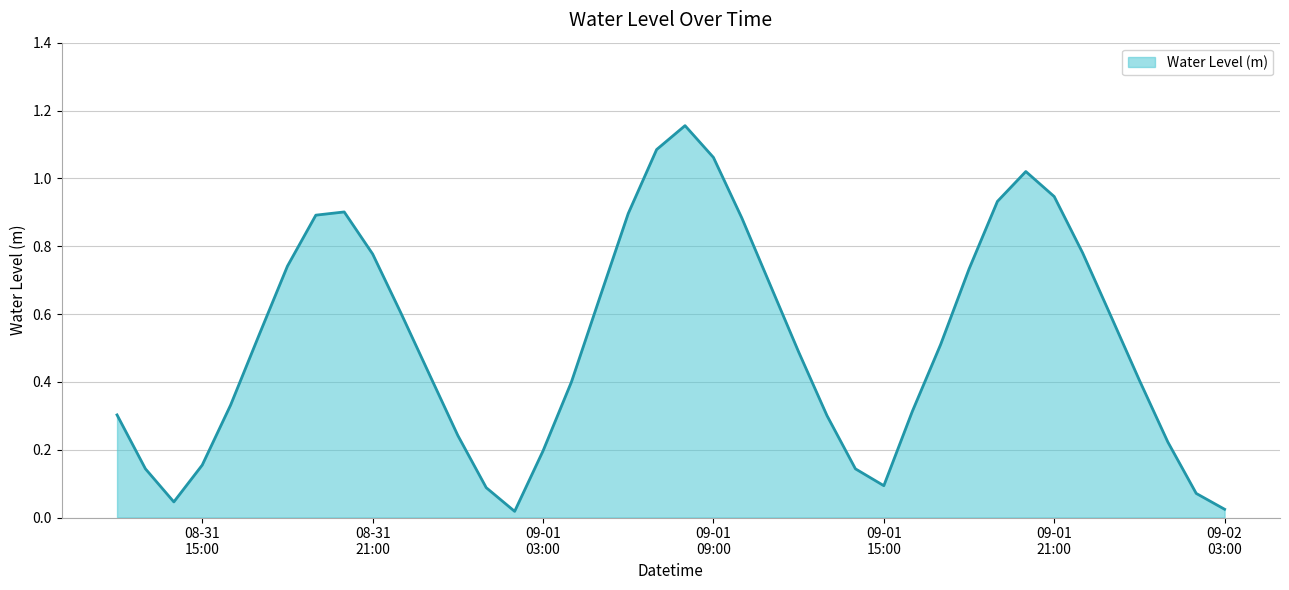

Which label corresponds to the smallest value in the chart?

2024-09-01 02:00:00